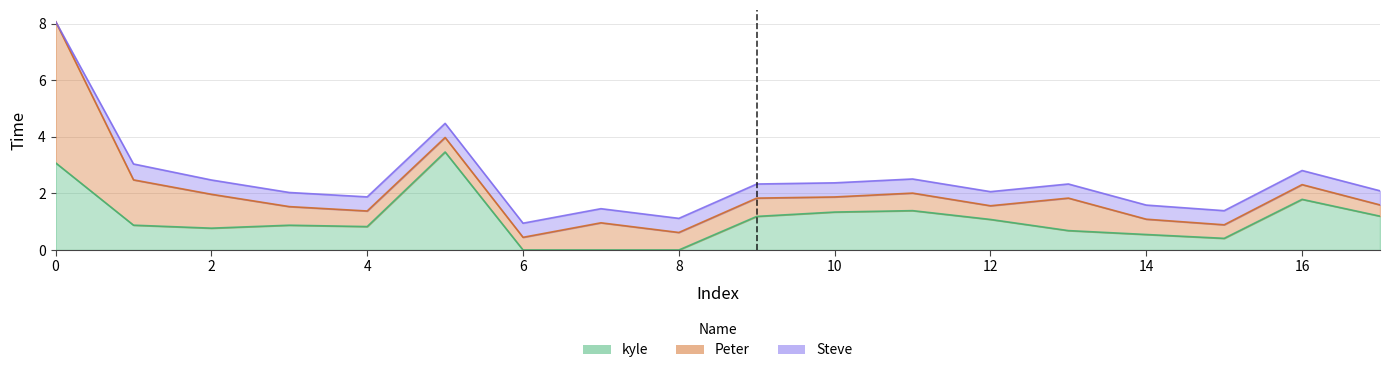

Which series has the largest range (max minus min)?

Peter